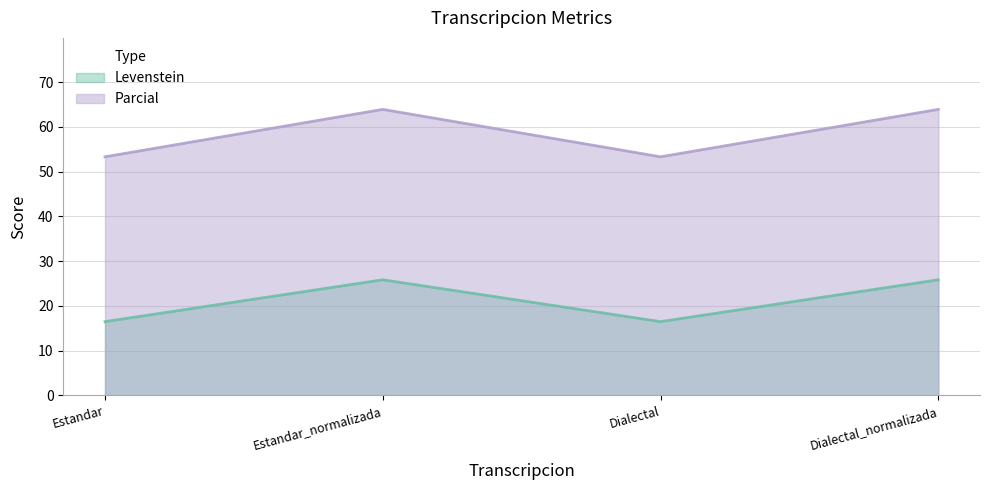

What is the spread (max minus min) of values at Dialectal?

36.8